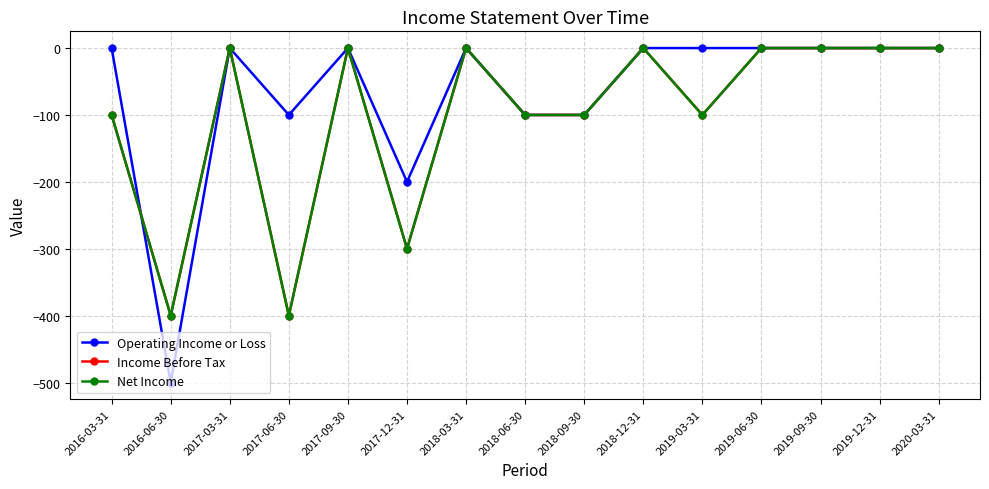

Does the chart have visible grid lines?

Yes